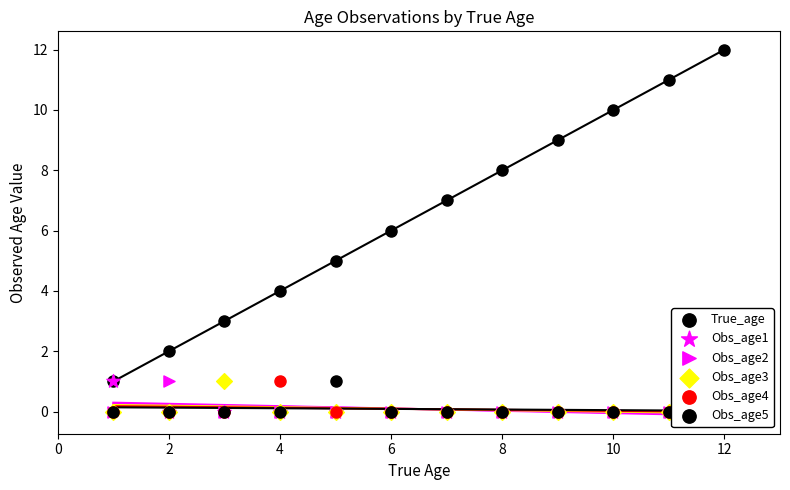

At how many categories does at least one series exceed 9?

3